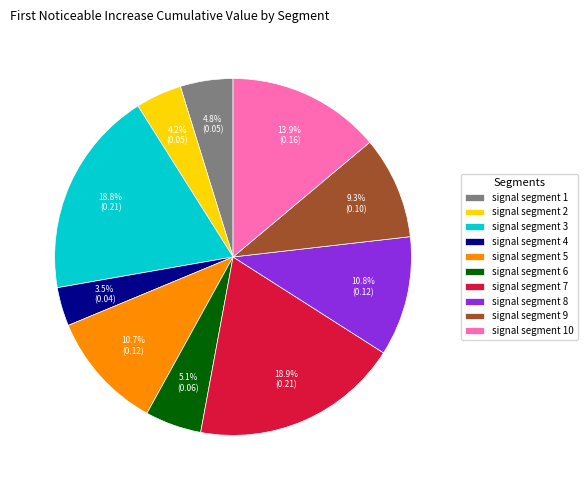

Between signal segment 4 and signal segment 1, which is larger?

signal segment 1